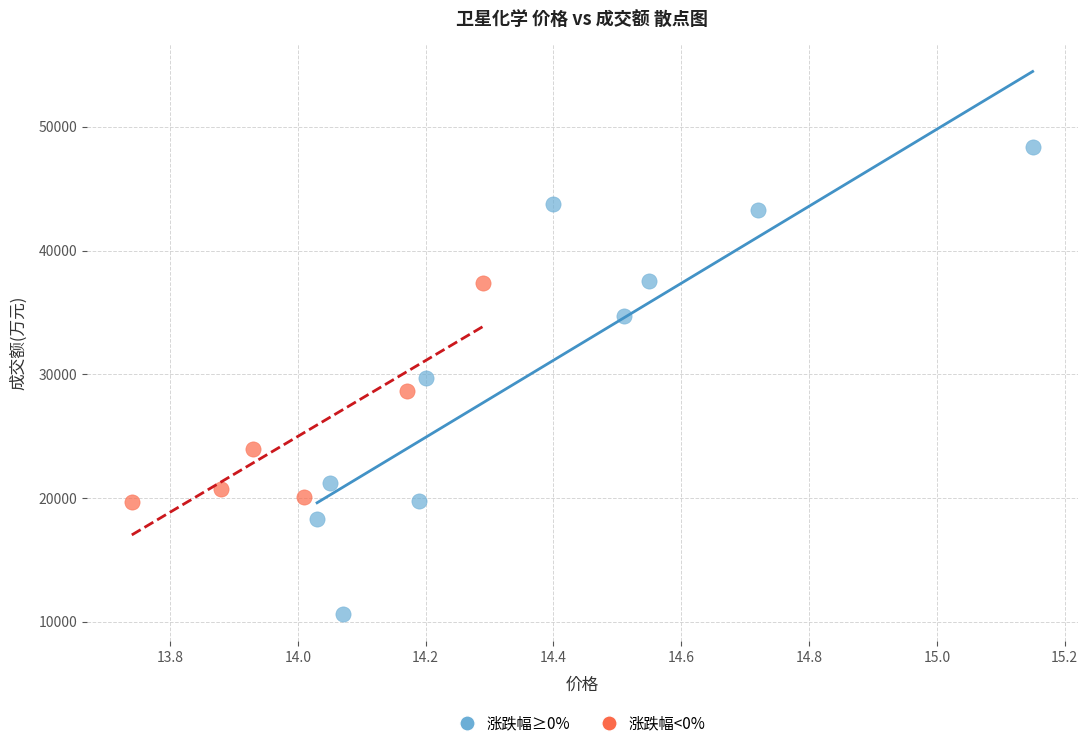

Which series reaches the minimum Y coordinate?

涨跌幅≥0%